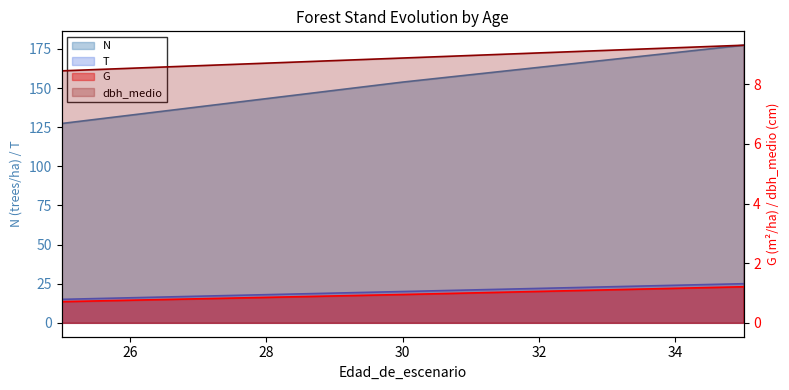

What is the spread (max minus min) of values at 35?

176.1